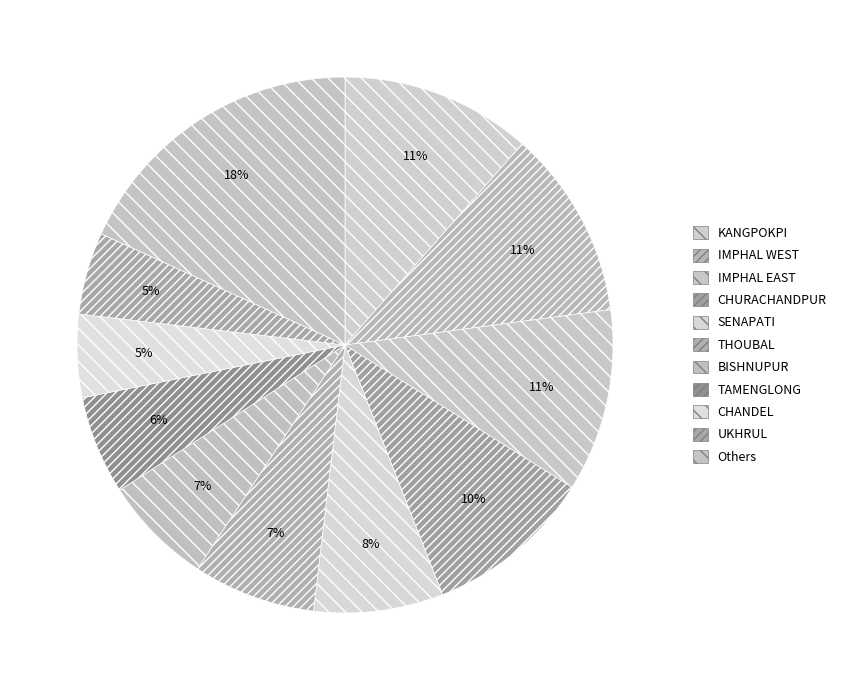

Count the number of slices in the pie.

11